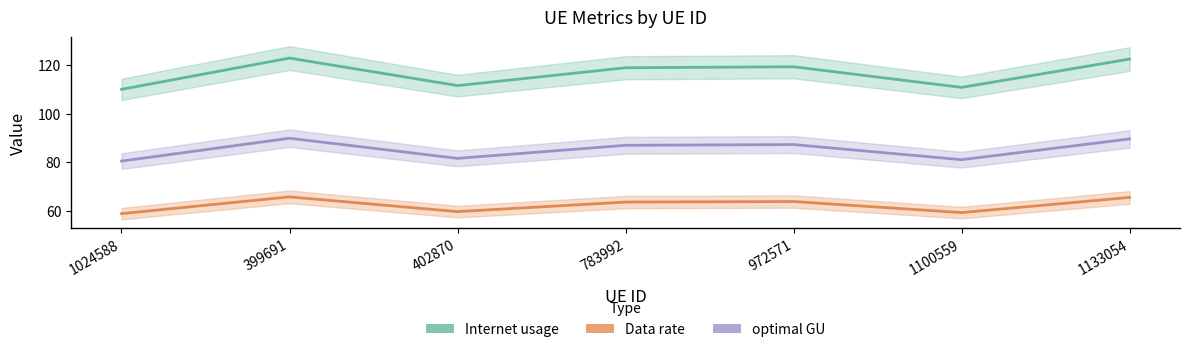

At 402870, list the series in order from smallest to largest.

Data rate, optimal GU, Internet usage